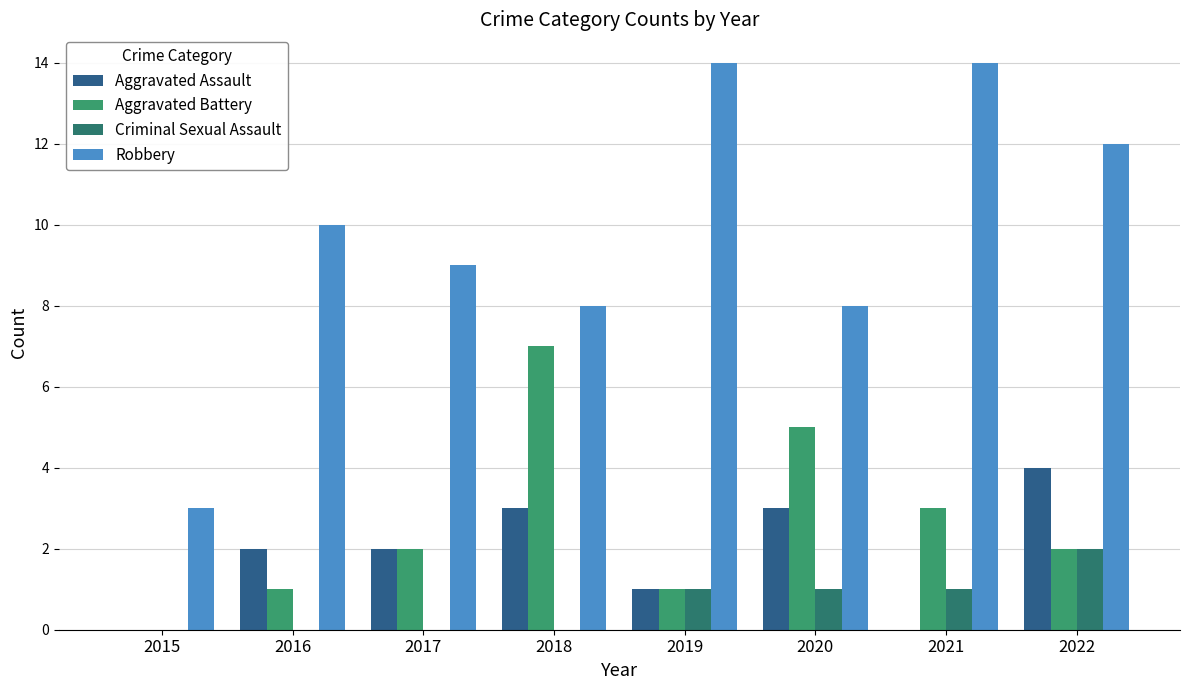

What is the difference between the Robbery values at 2021 and 2022?

2